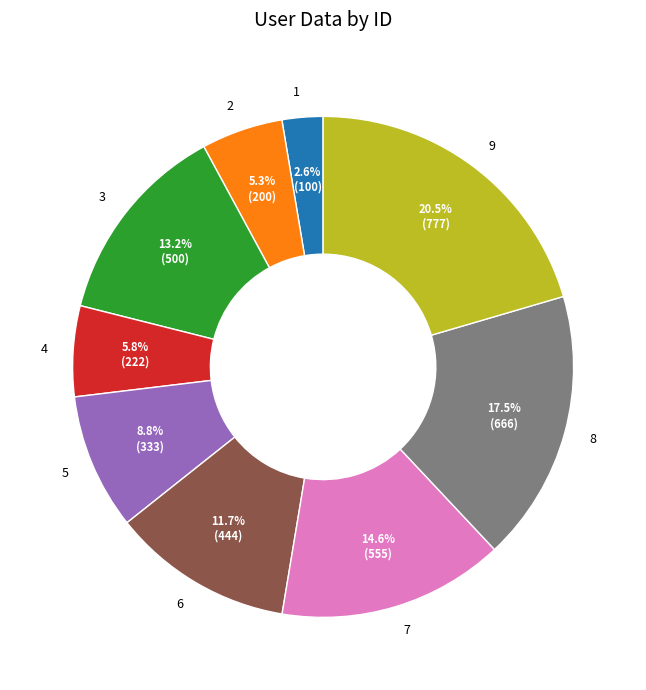

Is it true that 5 is 18% of the pie?

False